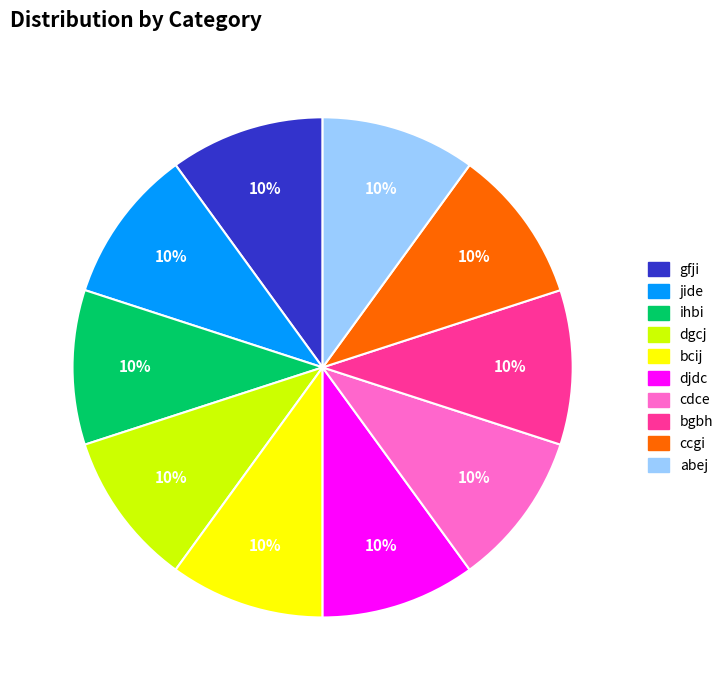

Do bcij and ccgi together represent more than half of the pie?

No